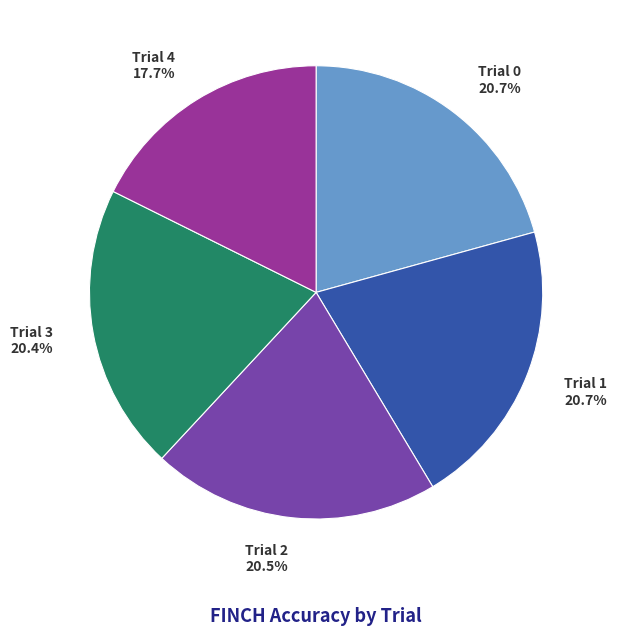

To the nearest percent, what is the difference between the largest and smallest slice percentages?

3%